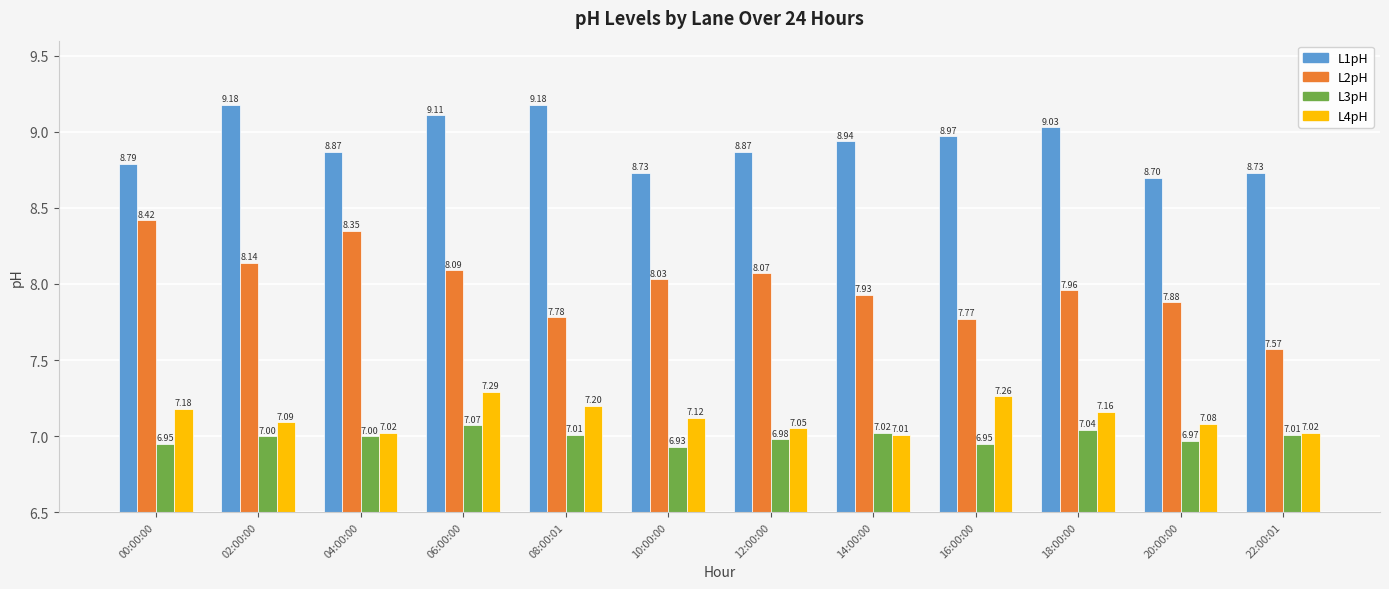

What is the approximate value of L2pH at 20:00:00?

7.9